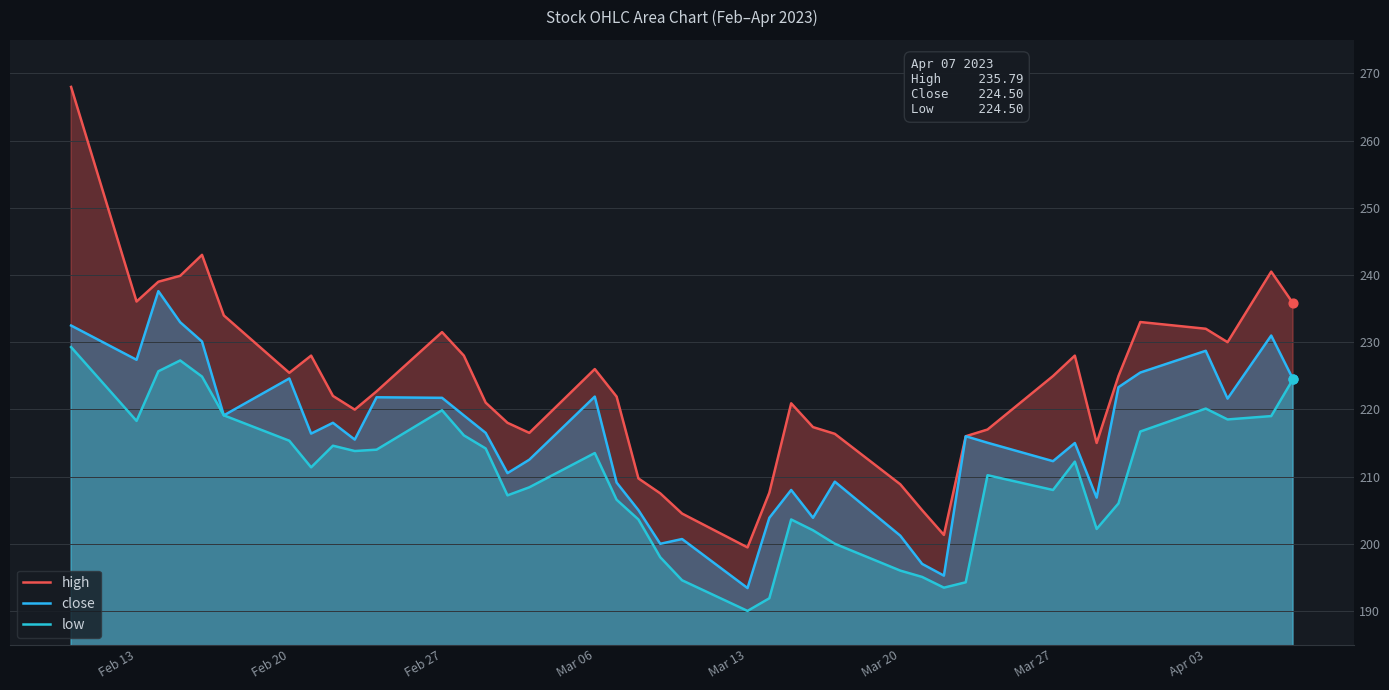

Which series reaches the maximum Y coordinate?

high